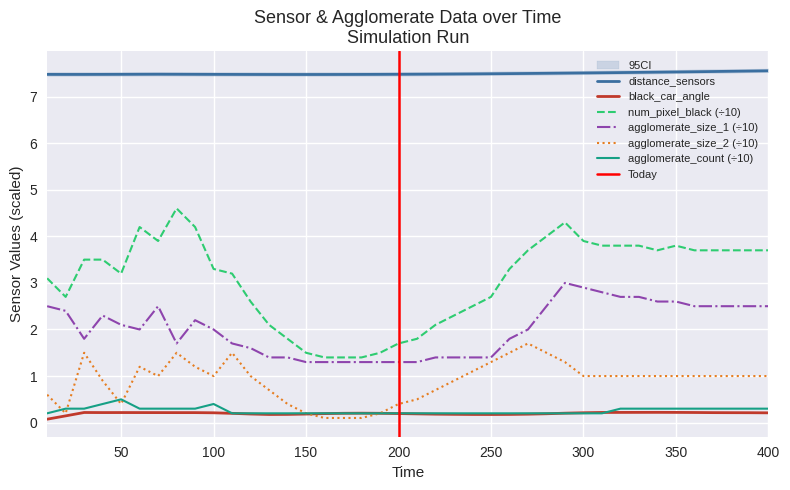

Which category has the highest value in the agglomerate_size_1 series?

290